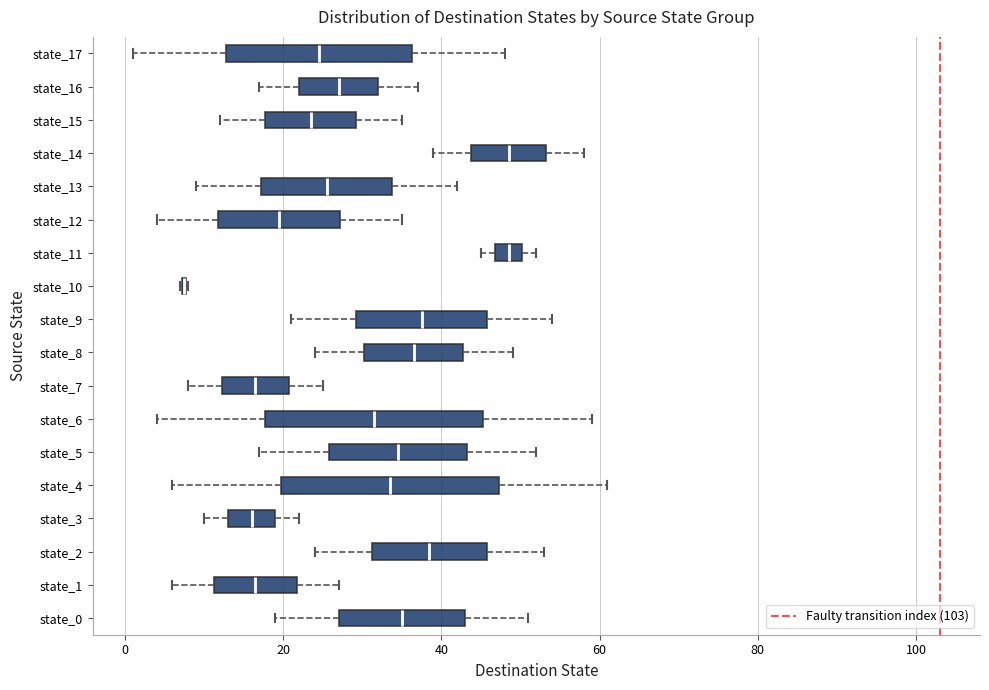

Reading bottom to top, read every box against the x-axis: the position of its median line, the range the box covers, and the ends of its whiskers. The values are not printed on the chart, so give them approximately, as read against the axis.

state_0: median 36, box 28 to 44, whiskers 20 to 52
state_1: median 16, box 12 to 22, whiskers 6 to 28
state_2: median 38, box 32 to 46, whiskers 24 to 54
state_3: median 16, box 14 to 20, whiskers 10 to 22
state_4: median 34, box 20 to 48, whiskers 6 to 62
state_5: median 34, box 26 to 44, whiskers 18 to 52
state_6: median 32, box 18 to 46, whiskers 4 to 60
state_7: median 16, box 12 to 20, whiskers 8 to 26
state_8: median 36, box 30 to 42, whiskers 24 to 50
state_9: median 38, box 30 to 46, whiskers 22 to 54
state_10: box collapsed to a line at 8, whiskers 8 to 8
state_11: median 48, box 46 to 50, whiskers 46 (just left of the box's left edge) to 52
state_12: median 20, box 12 to 28, whiskers 4 to 36
state_13: median 26, box 18 to 34, whiskers 10 to 42
state_14: median 48, box 44 to 54, whiskers 40 to 58
state_15: median 24, box 18 to 30, whiskers 12 to 36
state_16: median 28, box 22 to 32, whiskers 18 to 38
state_17: median 24, box 12 to 36, whiskers 2 to 48